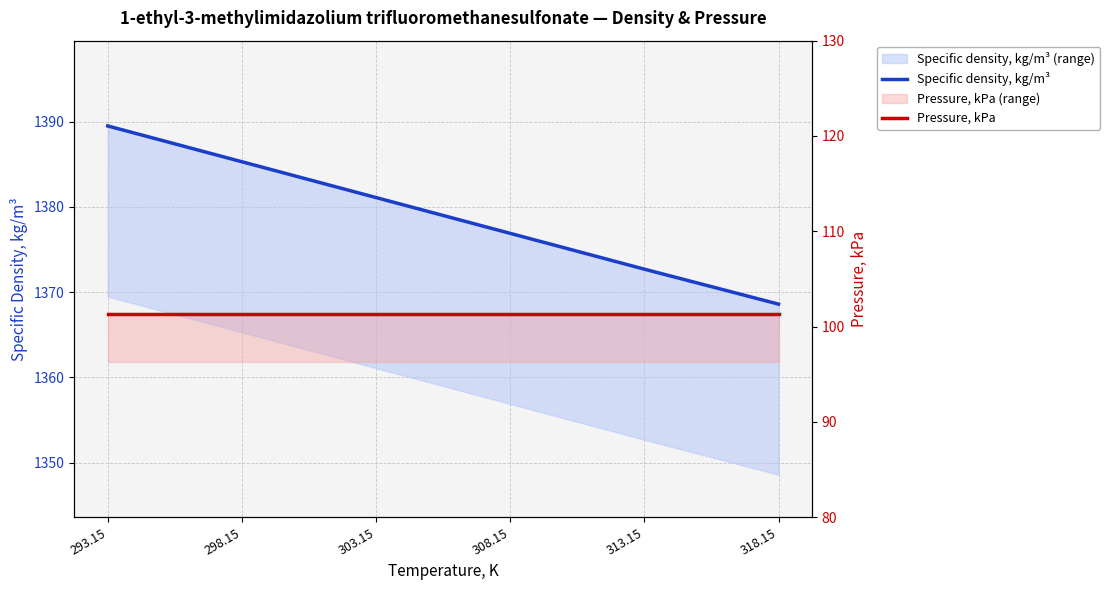

Reading left to right, list all the values displayed in this chart.

Specific density, kg/m³: 293.15=1389.5	298.15=1385.3	303.15=1381.1	308.15=1376.9	313.15=1372.7	318.15=1368.6
Pressure, kPa: 293.15=101.3	298.15=101.3	303.15=101.3	308.15=101.3	313.15=101.3	318.15=101.3